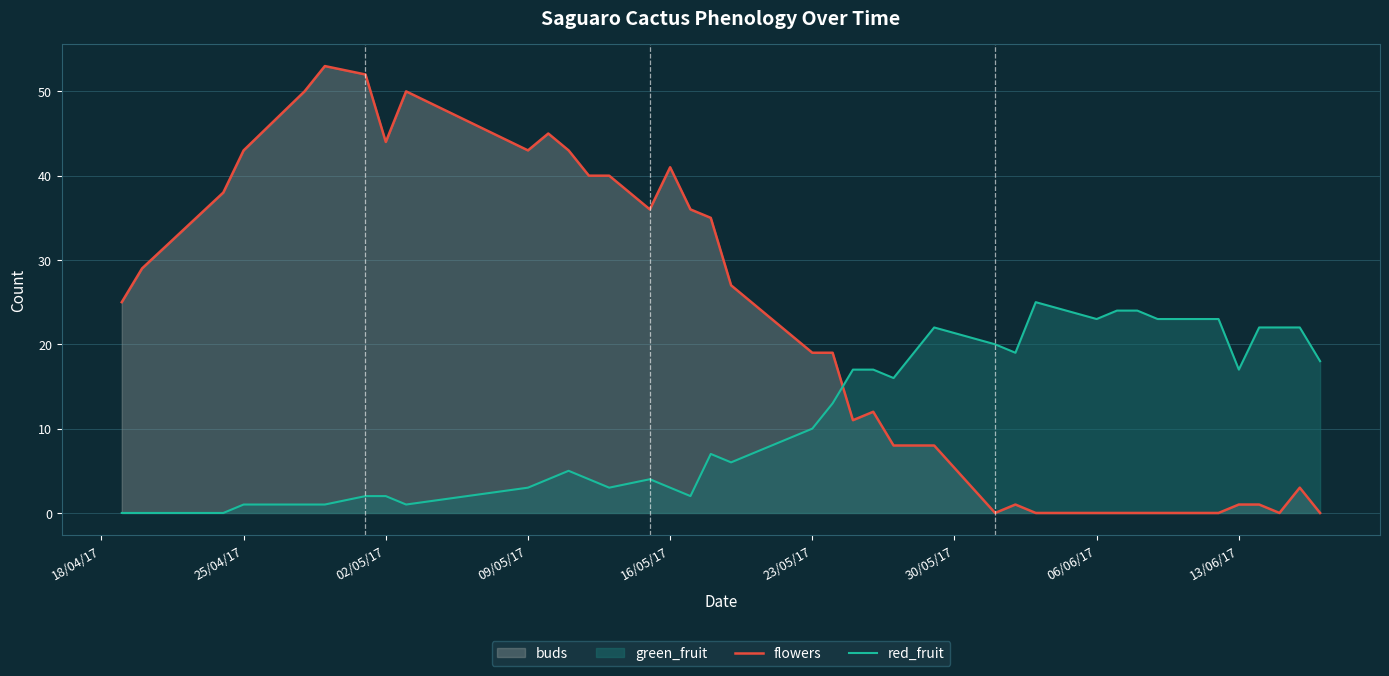

What is the value of the red_fruit point at the 25th from the left?

16